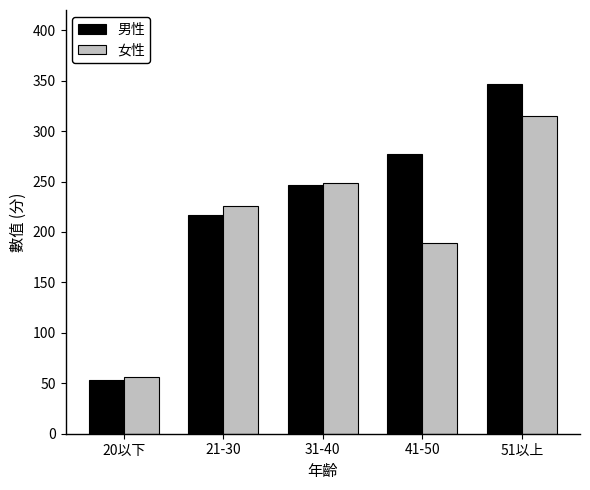

Reading left to right, transcribe all the data shown in this chart.

男性: 53	217	247	277	347
女性: 56	226	249	189	315